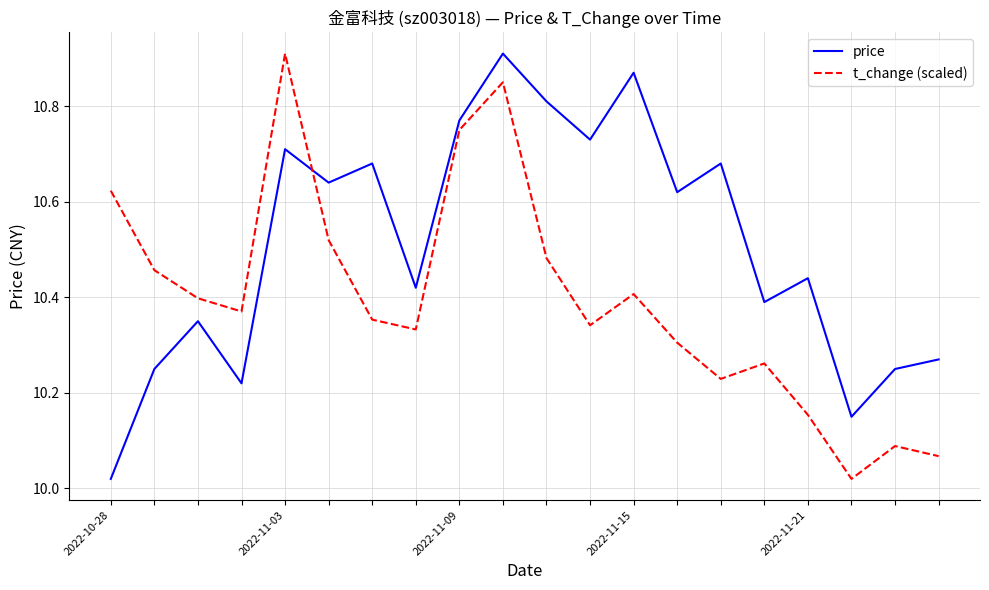

After their last crossing, which series has the higher values: price or t_change (scaled)?

price